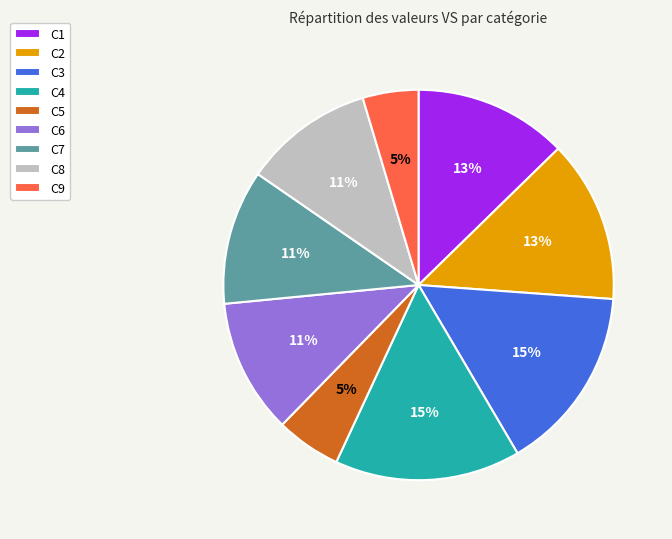

What percentage is the C5 slice, to the nearest percent?

5%